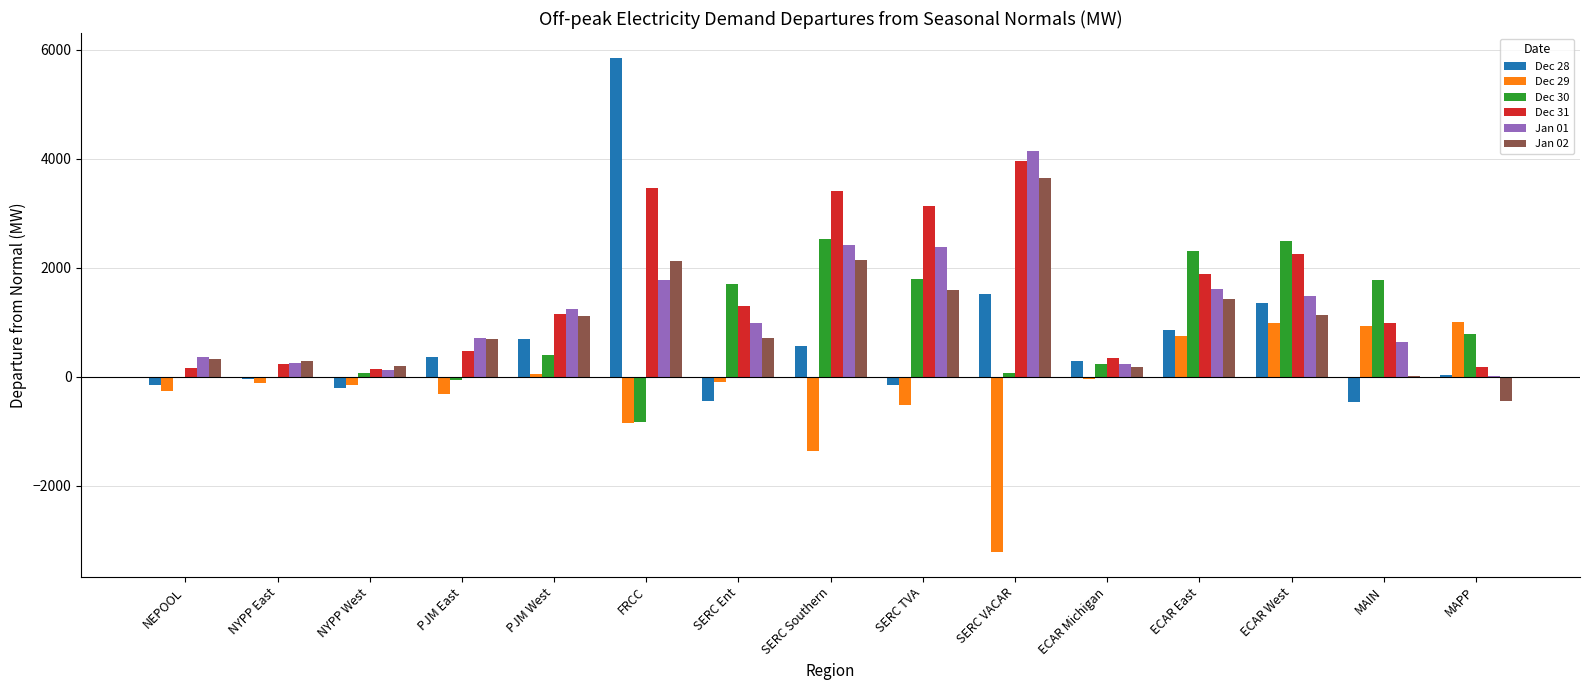

Which series has the widest spread of values?

Dec 28